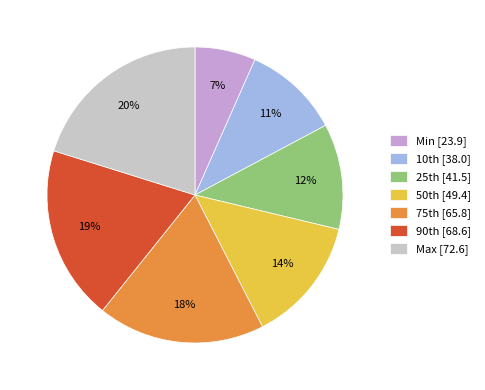

Is there any slice that represents more than half of the pie?

No